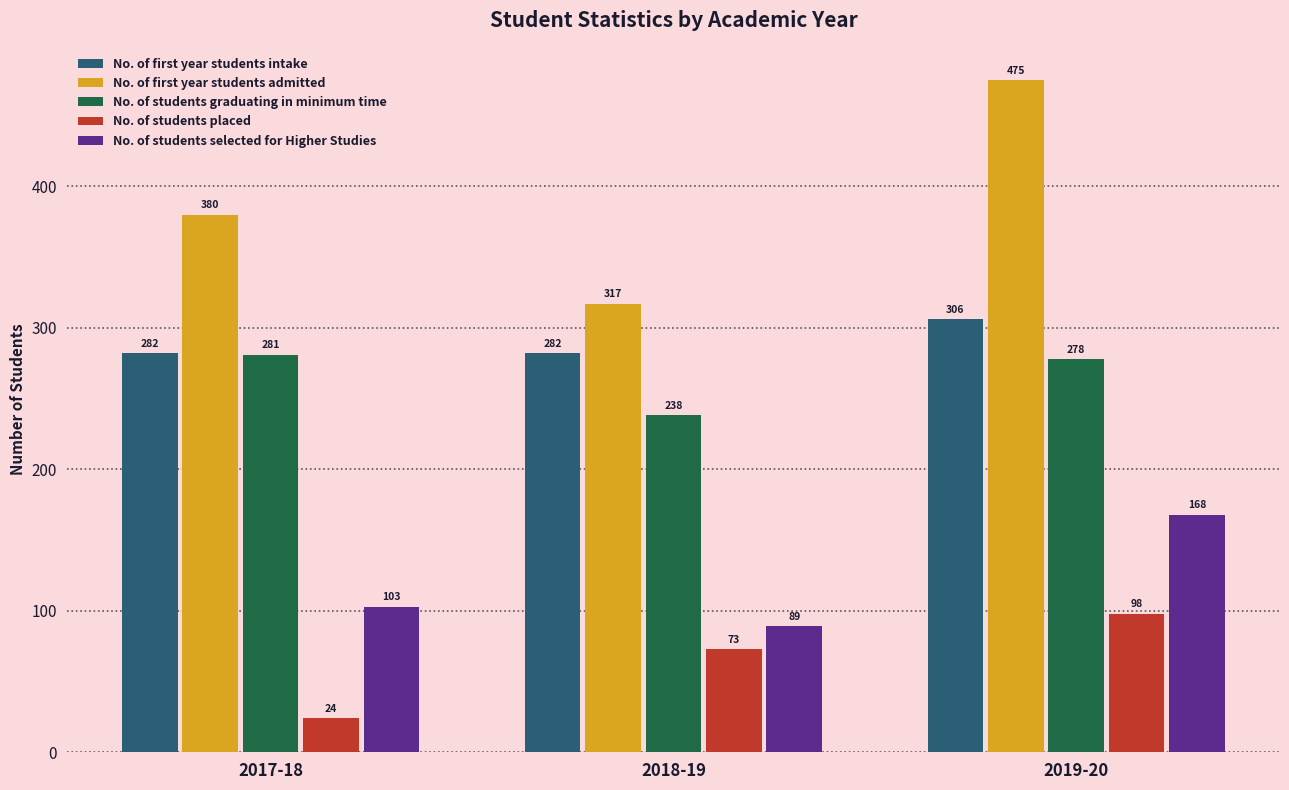

What is the greatest value displayed?

475